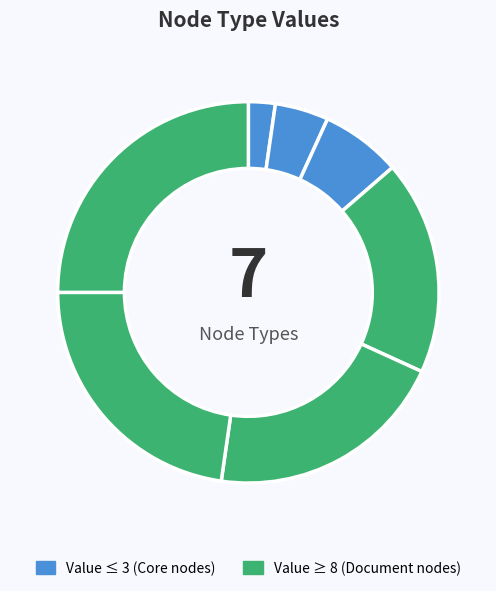

Is there a majority slice in this chart?

No